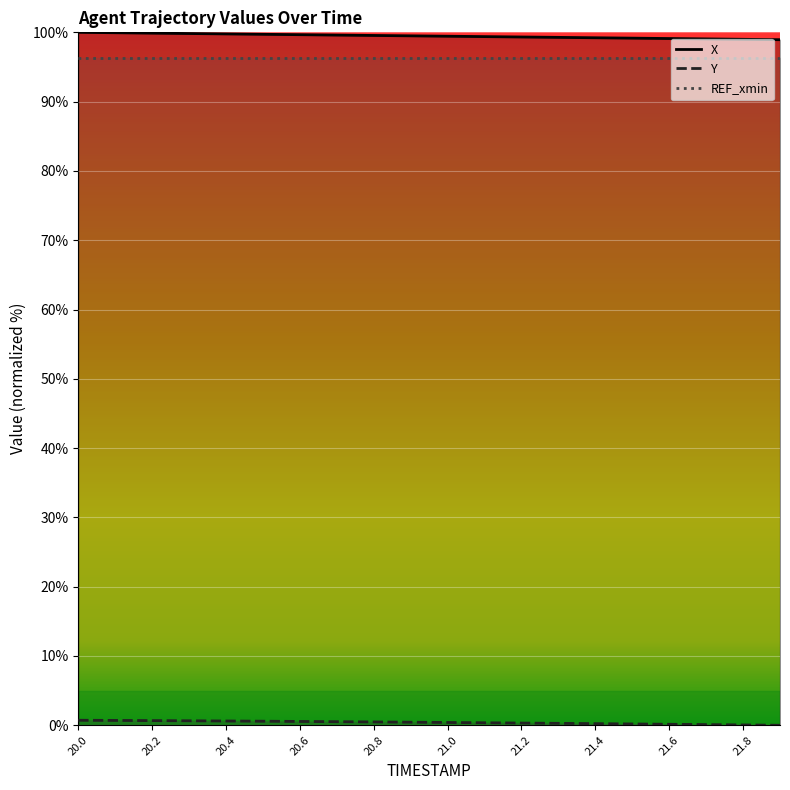

Which has a higher value, 21.4 or 20.9?

20.9